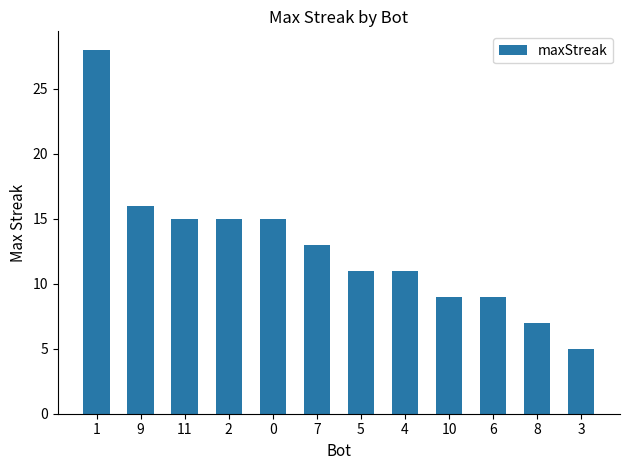

Which label corresponds to the largest value in the chart?

1